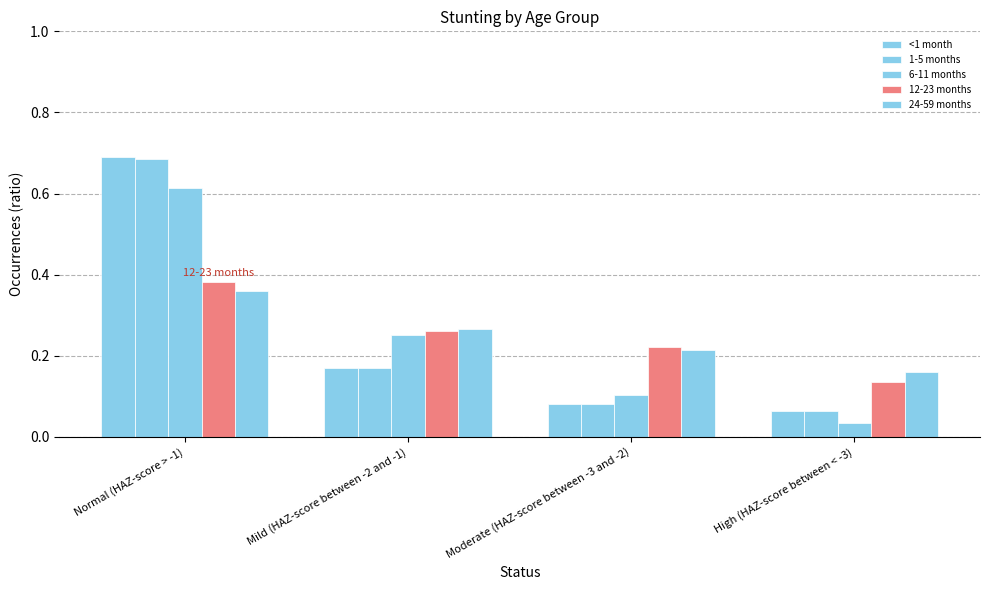

Where is 24-59 months nearest to the value 0?

High (HAZ-score between < -3)